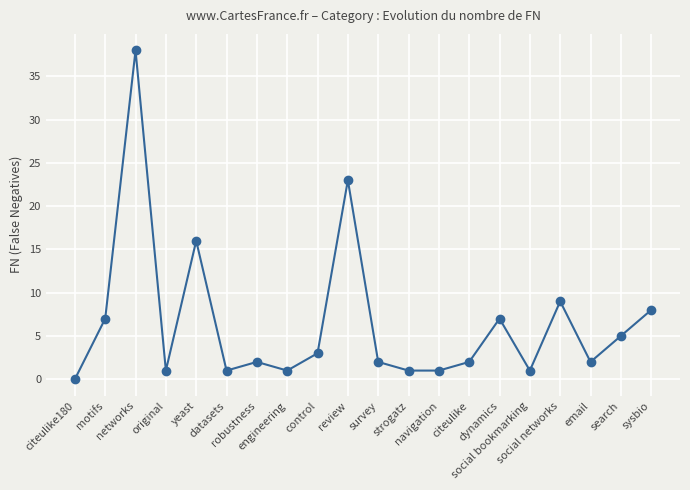

Does the chart display data point markers on the line(s)?

Yes